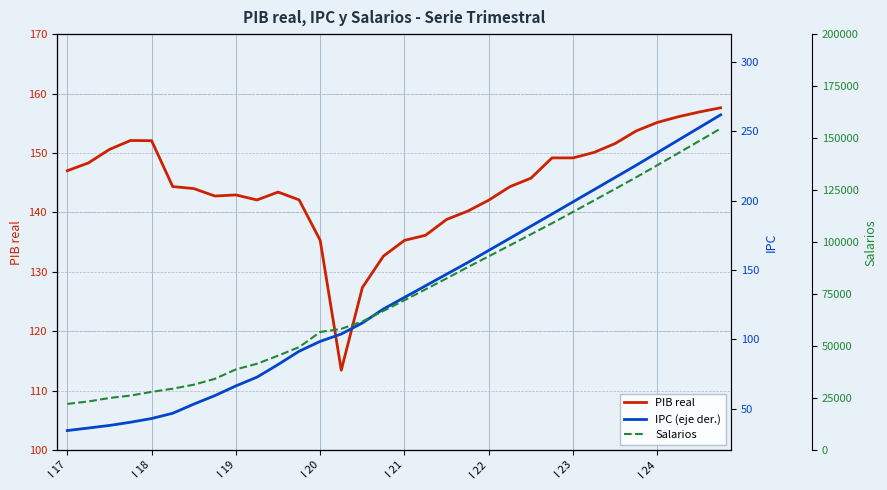

True or false: PIB real has a value of 211.6 at I 22.

False